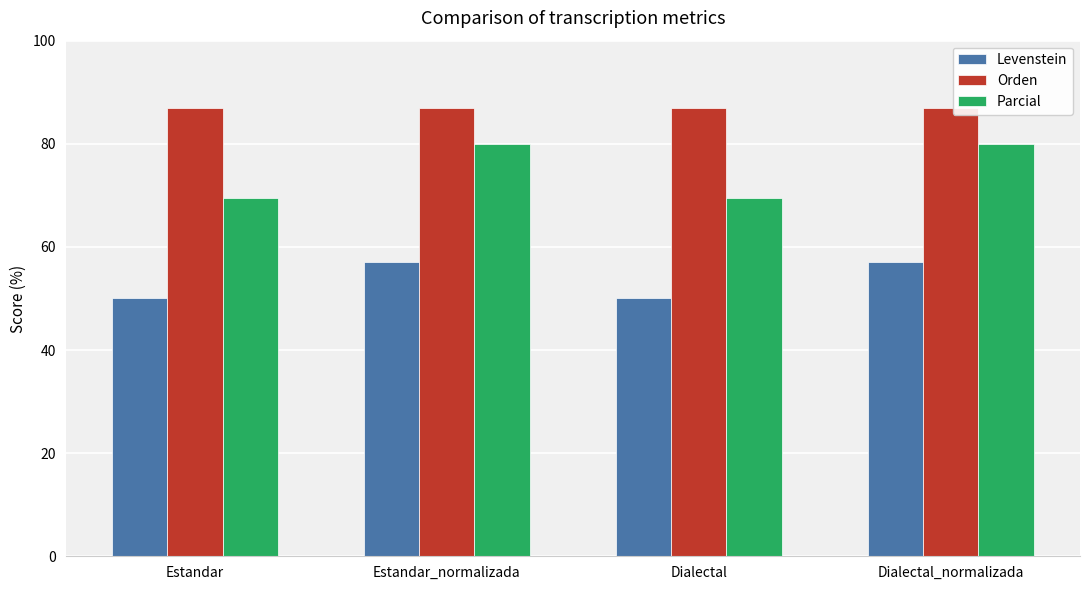

Reading right to left, what are all the values shown in this chart?

Levenstein: 57.1	50.0	57.1	50.0
Orden: 87.0	87.0	87.0	87.0
Parcial: 80.0	69.6	80.0	69.6